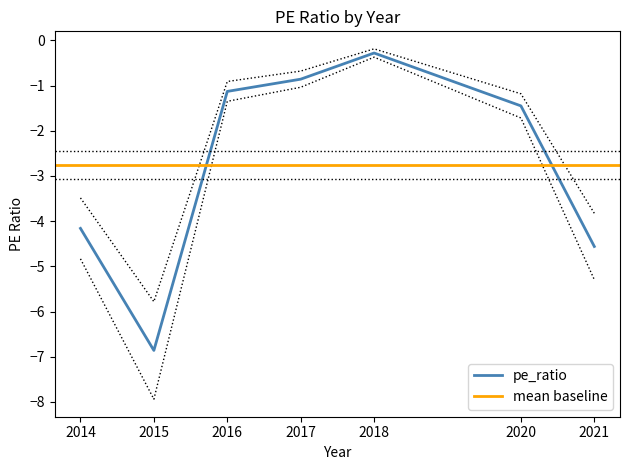

Which label corresponds to the smallest value in the chart?

2015